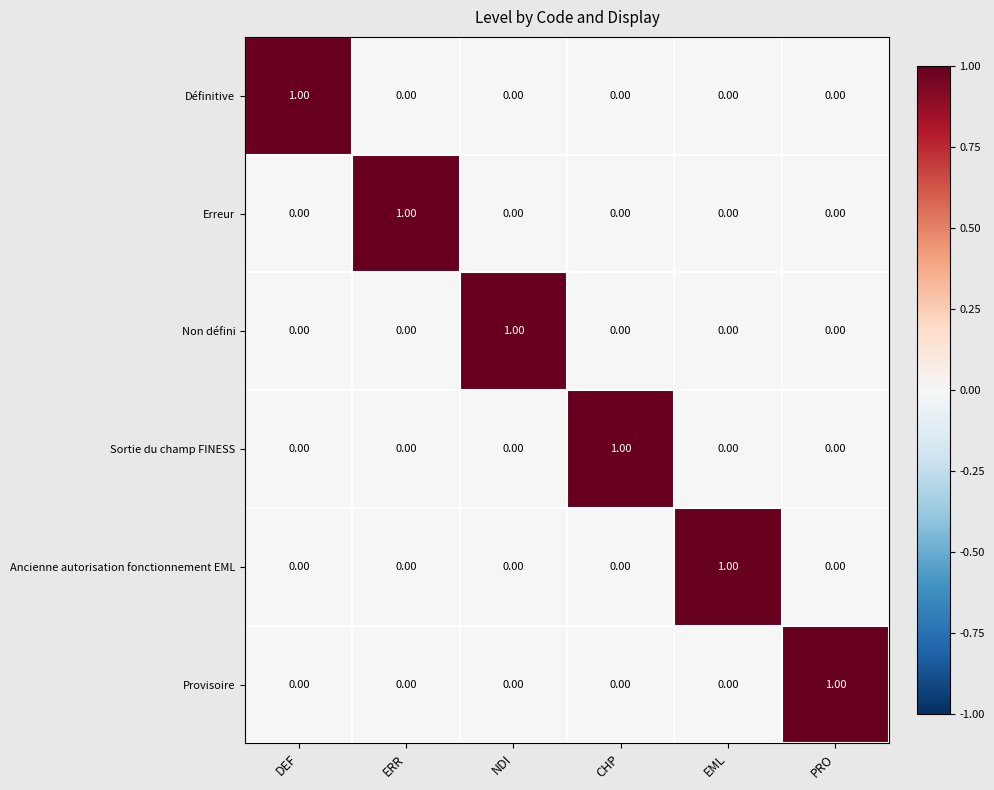

Is the value of Ancienne autorisation fonctionnement EML at ERR greater than the value of Erreur at ERR?

No